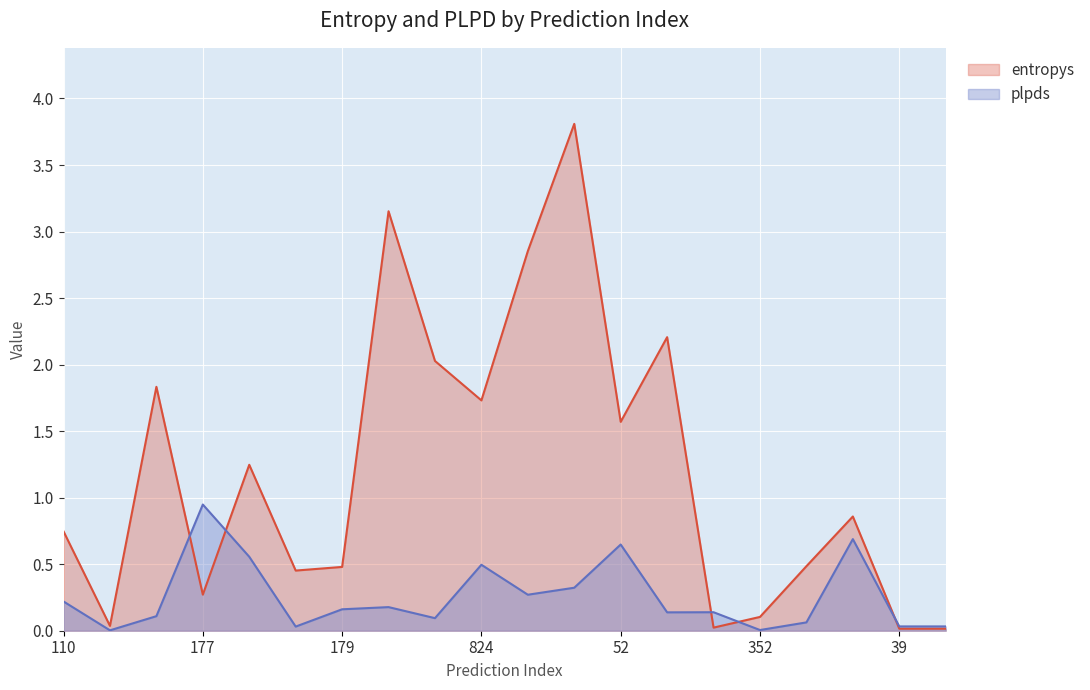

Rank the series by their average value, from highest to lowest.

entropys, plpds